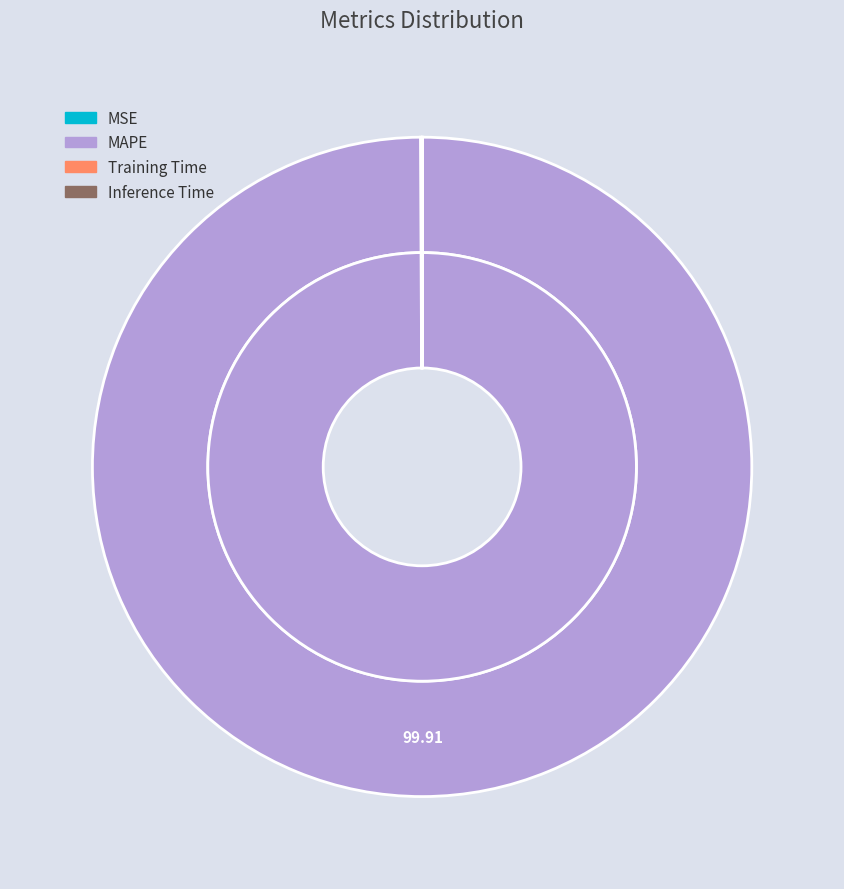

True or false: MAPE accounts for 100% of the total.

True